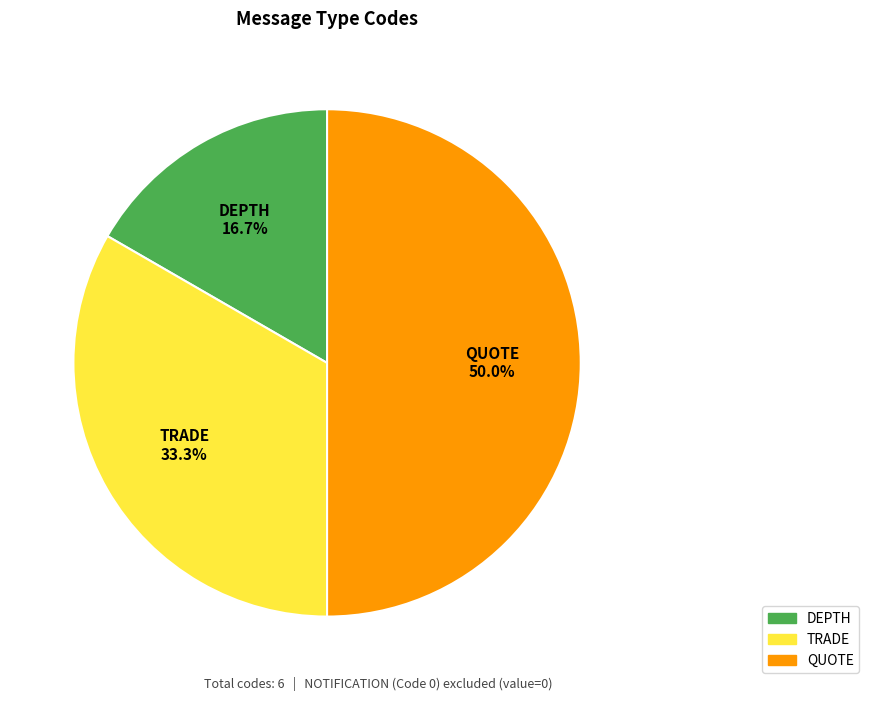

How many slices are in this pie chart?

3